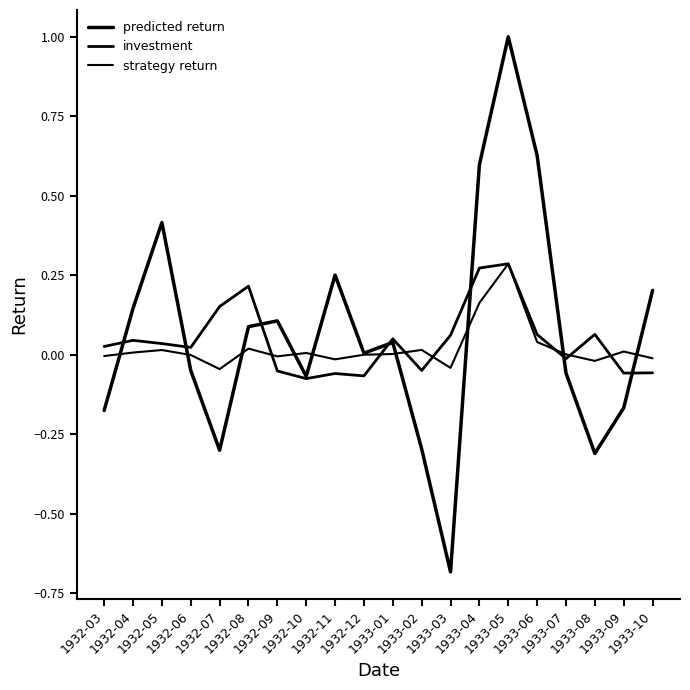

Does the chart have visible grid lines?

No